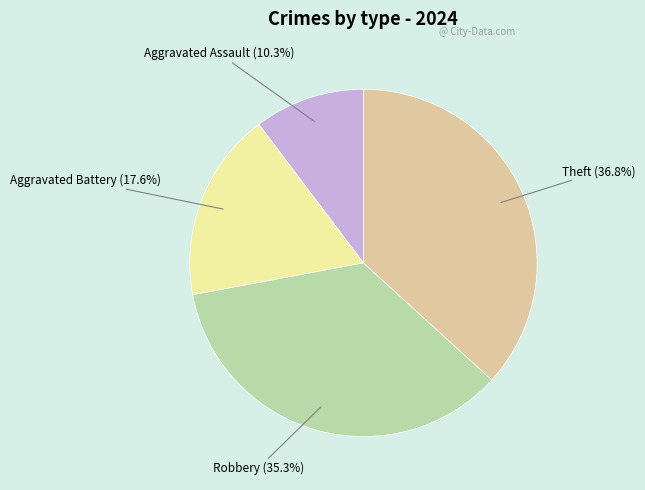

Does any single category account for the majority?

No